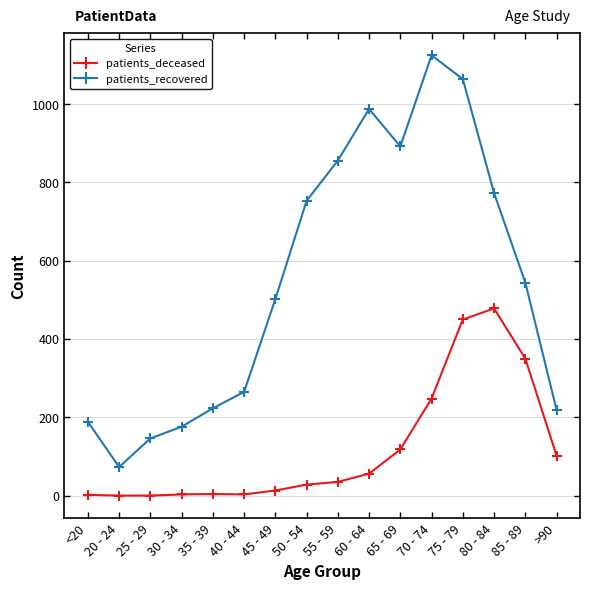

What is the average value of the patients_deceased series?

118